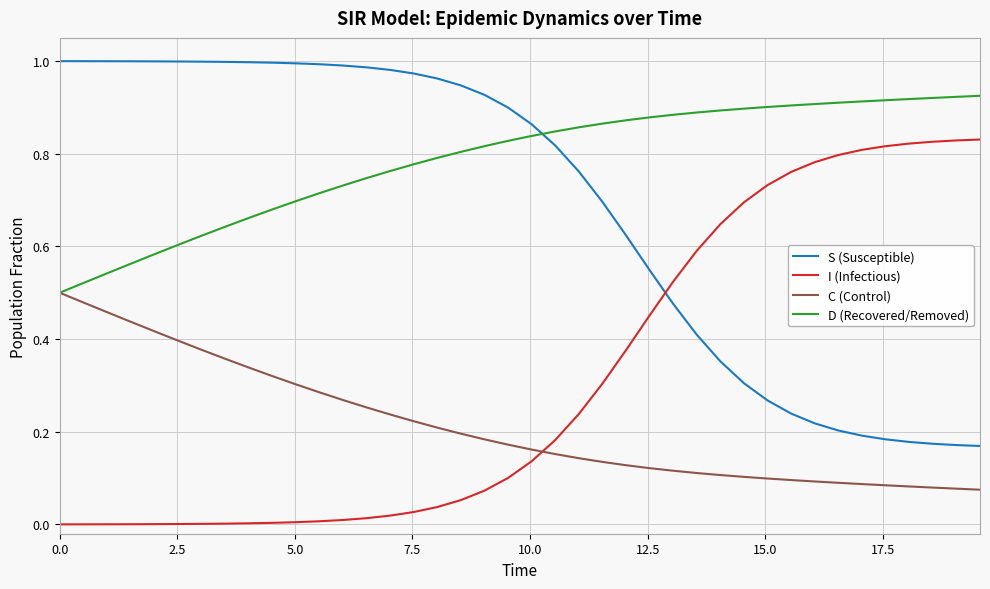

List the series in order of their overall mean, lowest first.

C (Control), I (Infectious), S (Susceptible), D (Recovered/Removed)